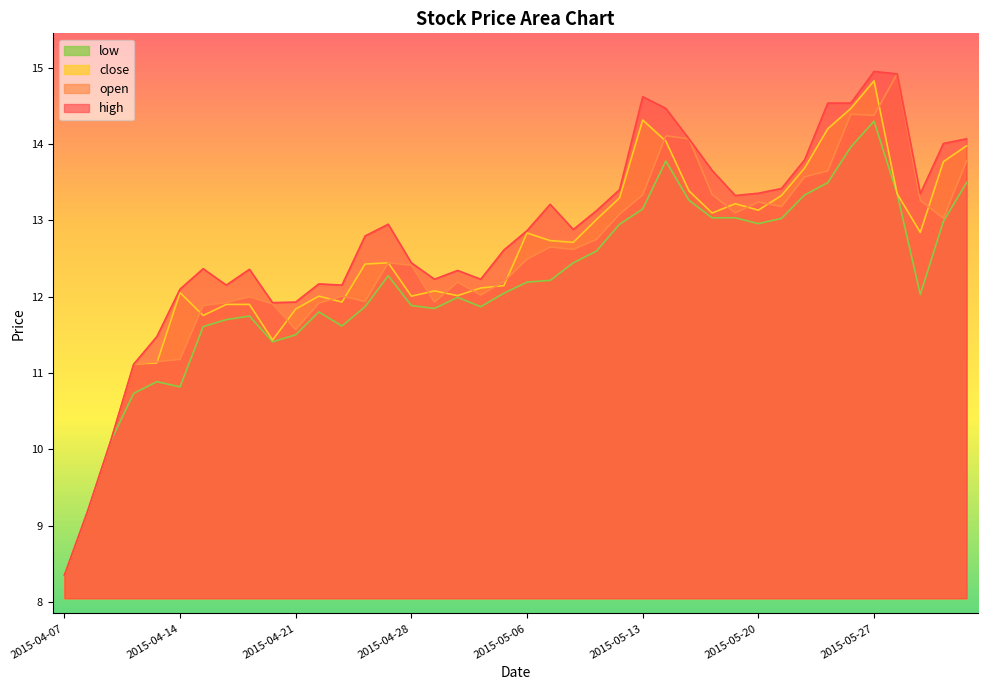

The value of close at 2015-04-28 is 12.0. True or false?

True